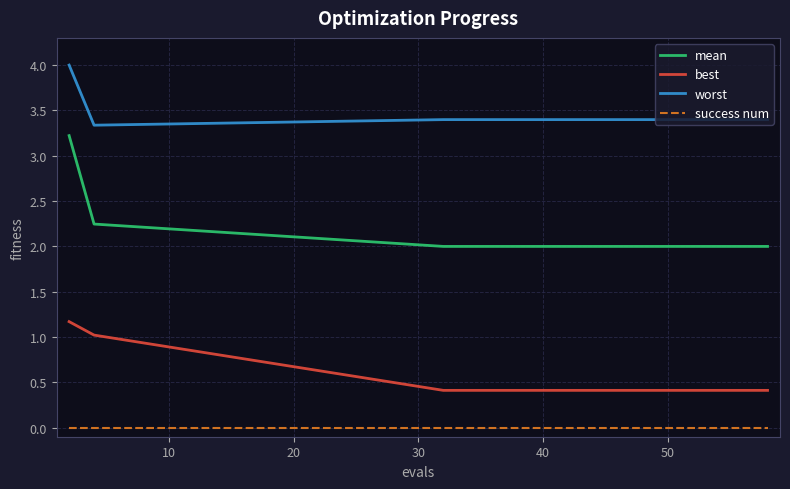

Which series has the widest spread of values?

mean